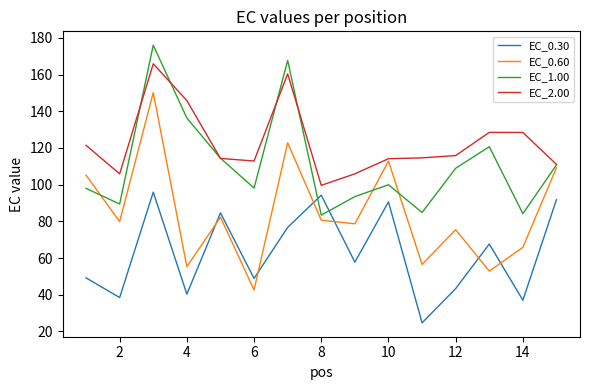

Which series has the widest spread of values?

EC_0.60